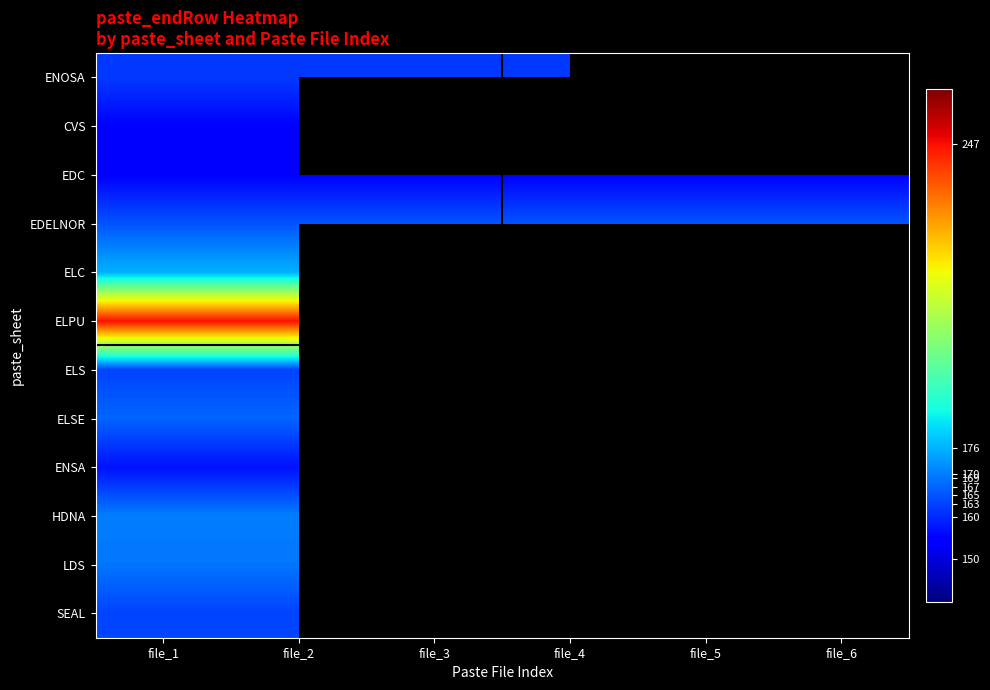

At which label does ENOSA reach its peak?

file_1